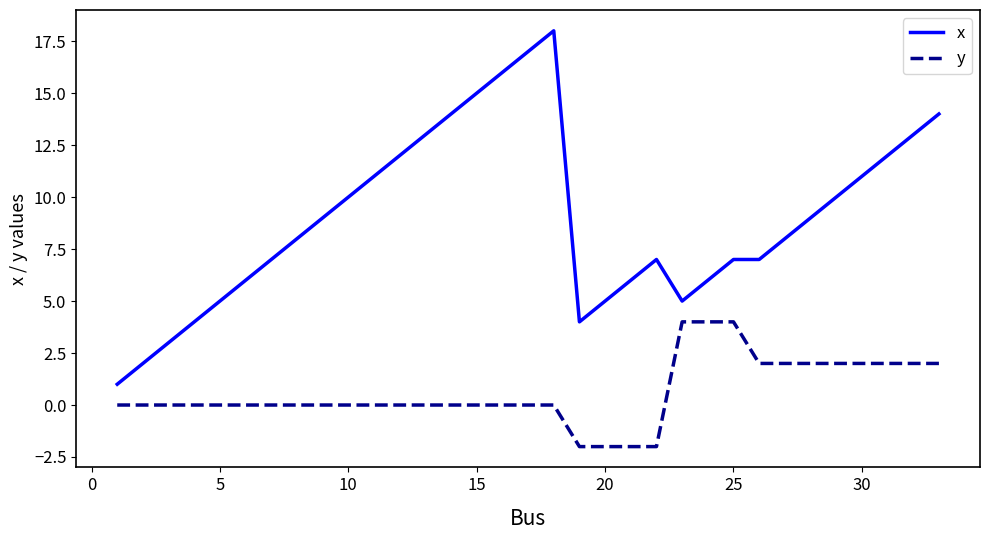

How many distinct data groups are displayed?

2